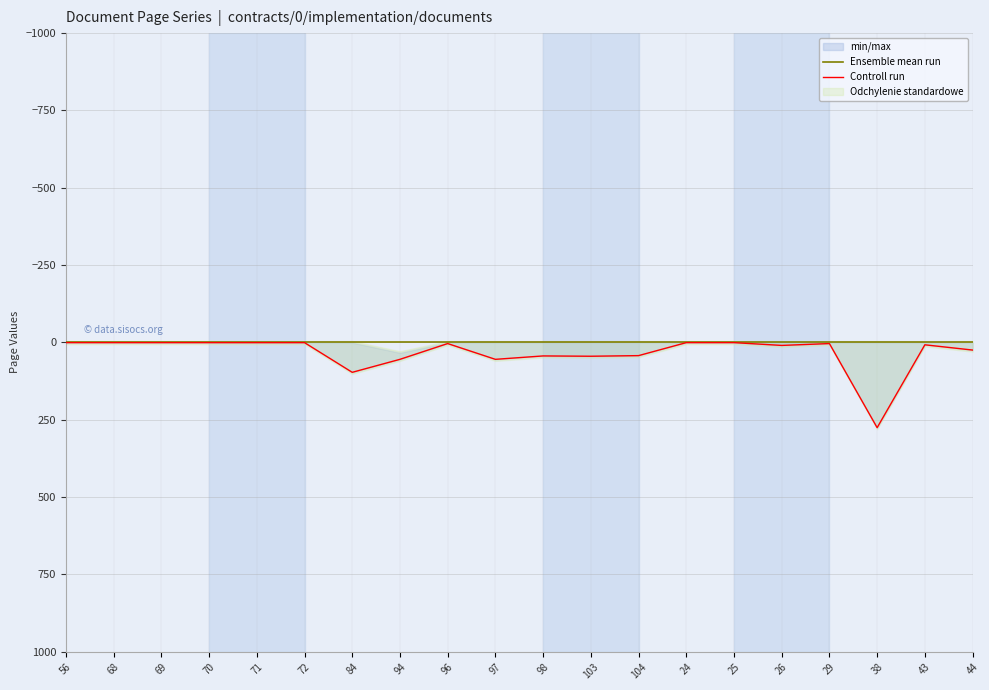

What is the label of the 5th point from the right?

26